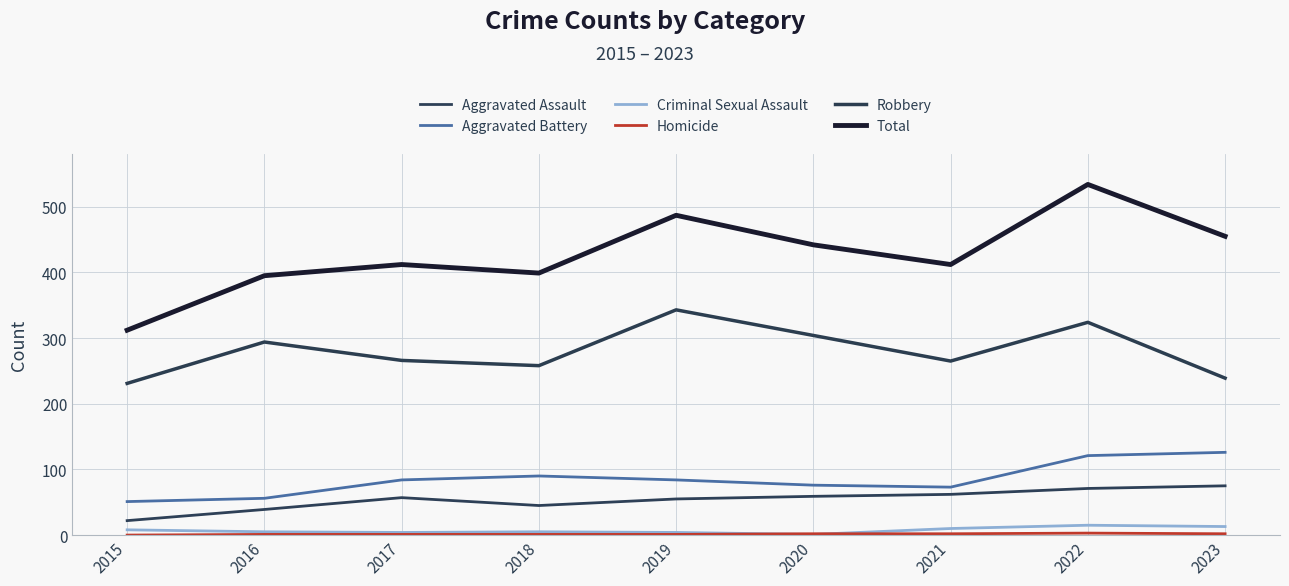

Is this an area chart (filled region under the line)?

No